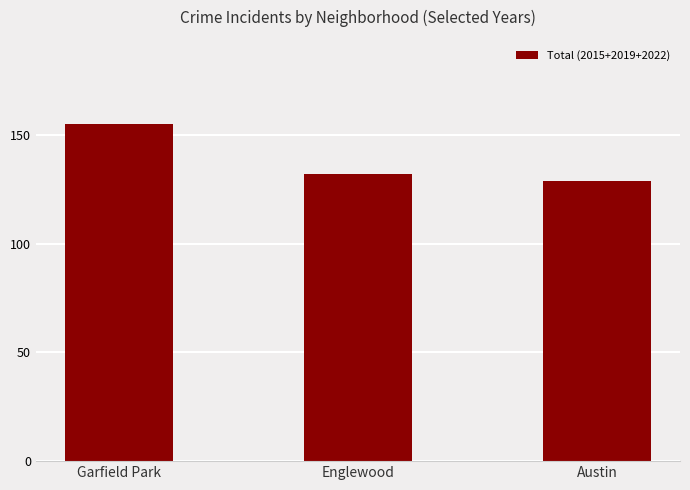

What is the ratio of the value at Austin to the value at Garfield Park?

0.8